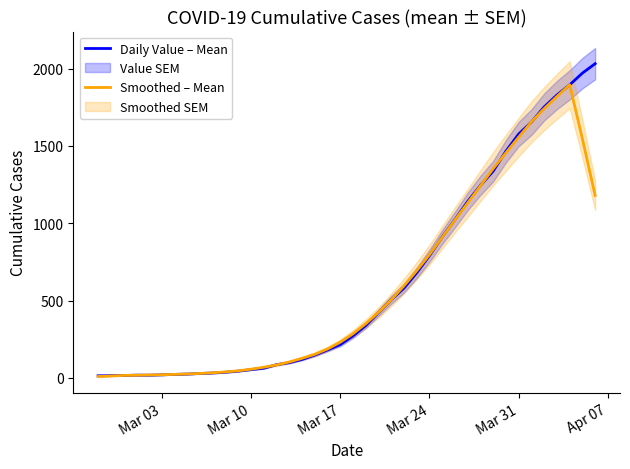

What is the maximum value for Daily Value – Mean?

2032.0